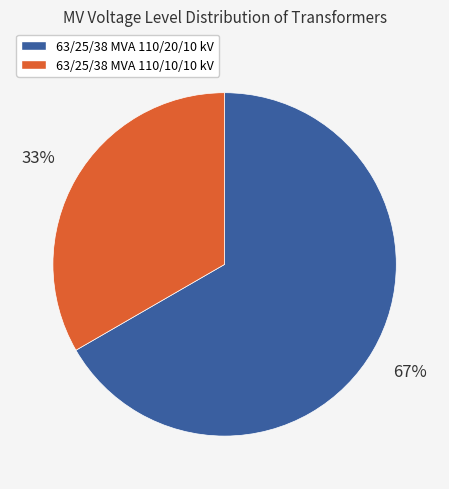

What is the largest slice in the pie chart?

63/25/38 MVA 110/20/10 kV